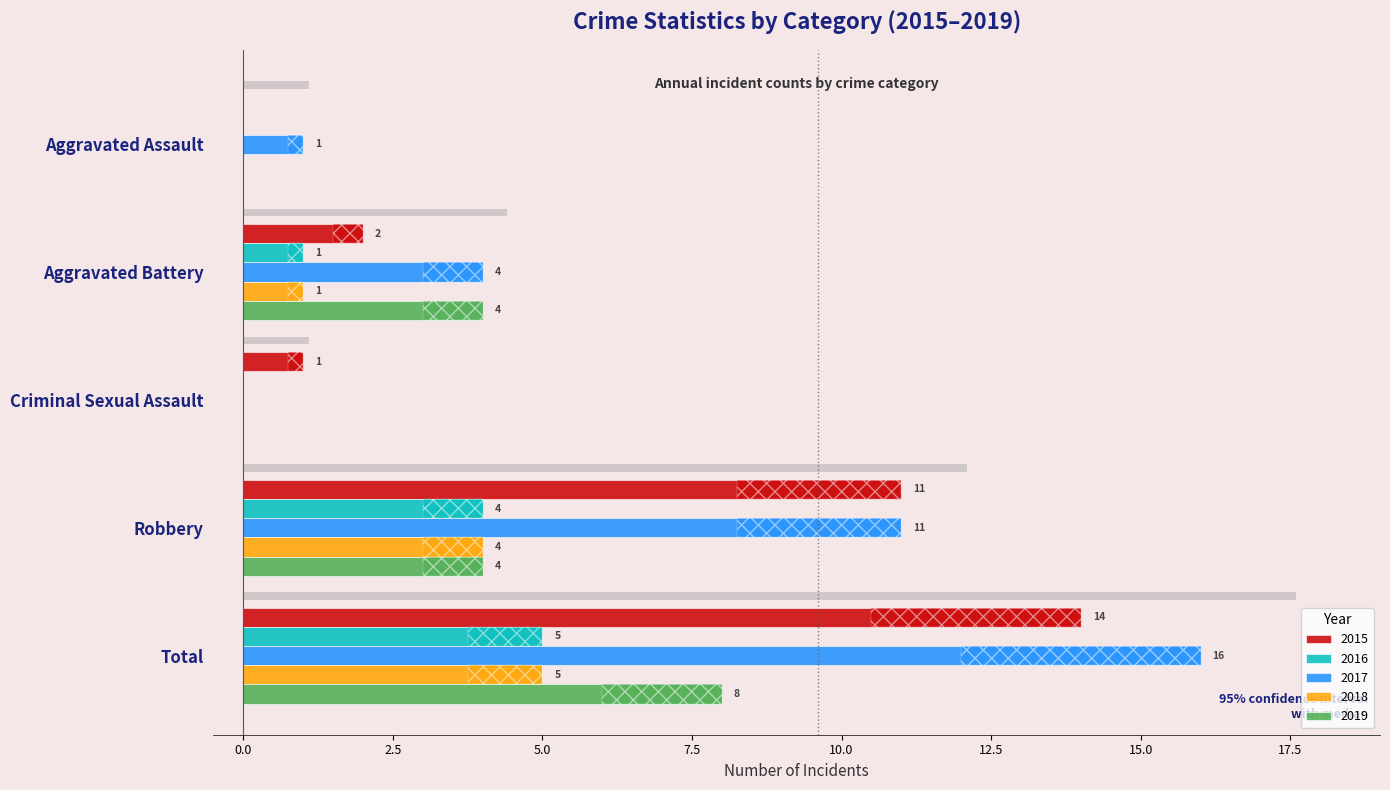

Which series has the largest total across all categories?

2017